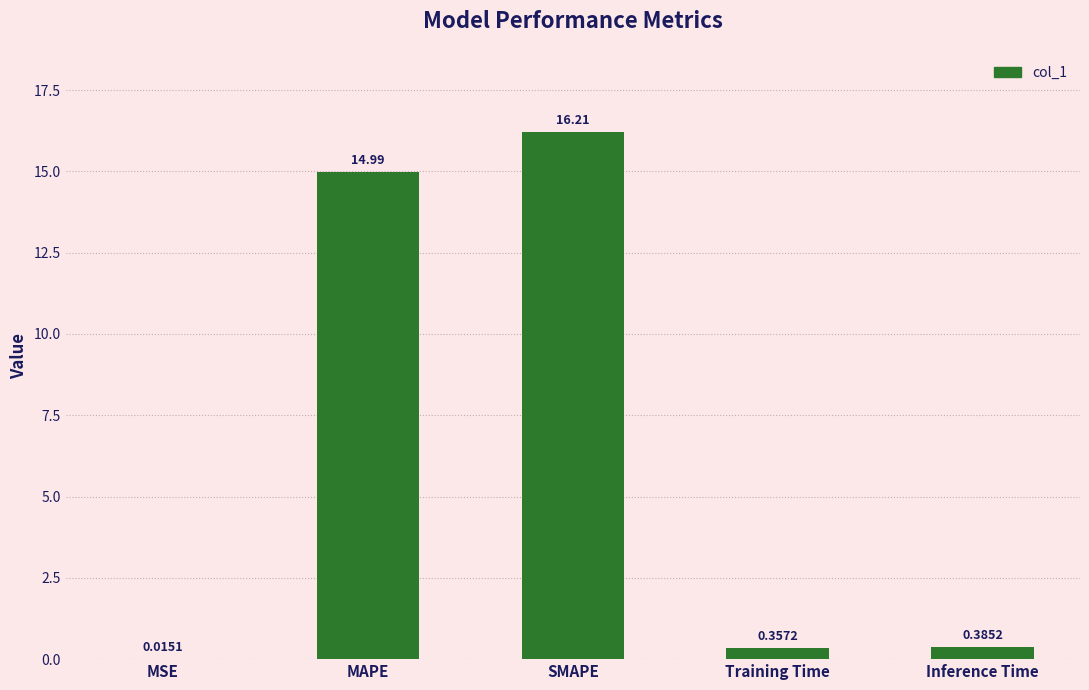

At which label is the value closest to 8?

MAPE